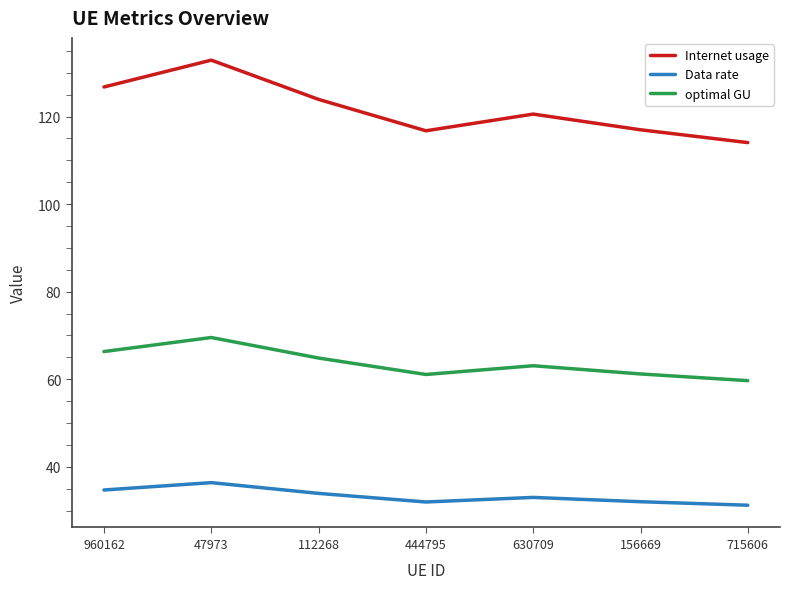

Rank the series by their average value, from lowest to highest.

Data rate, optimal GU, Internet usage